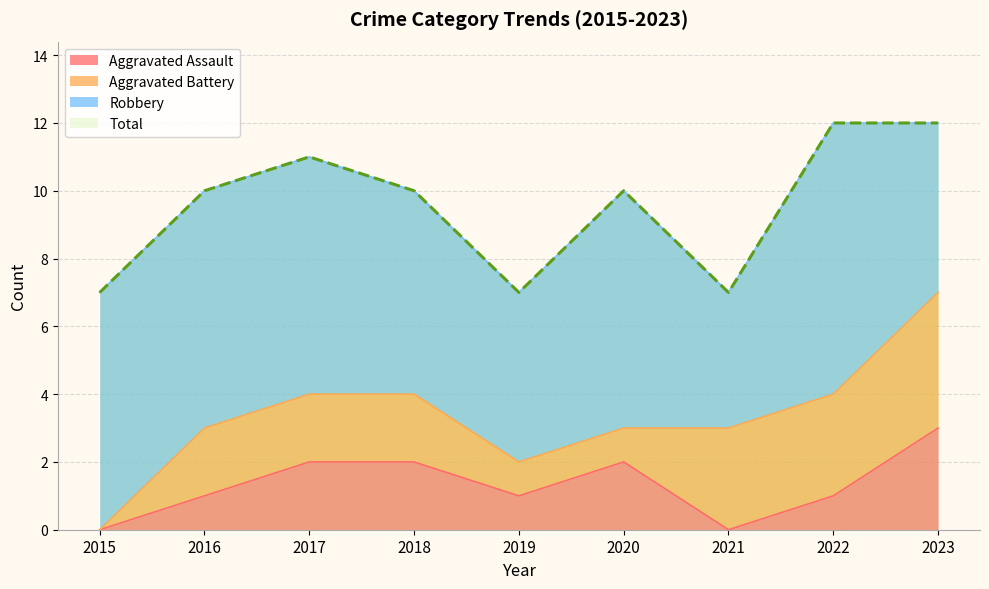

How many interior local peaks does the Total series have?

2